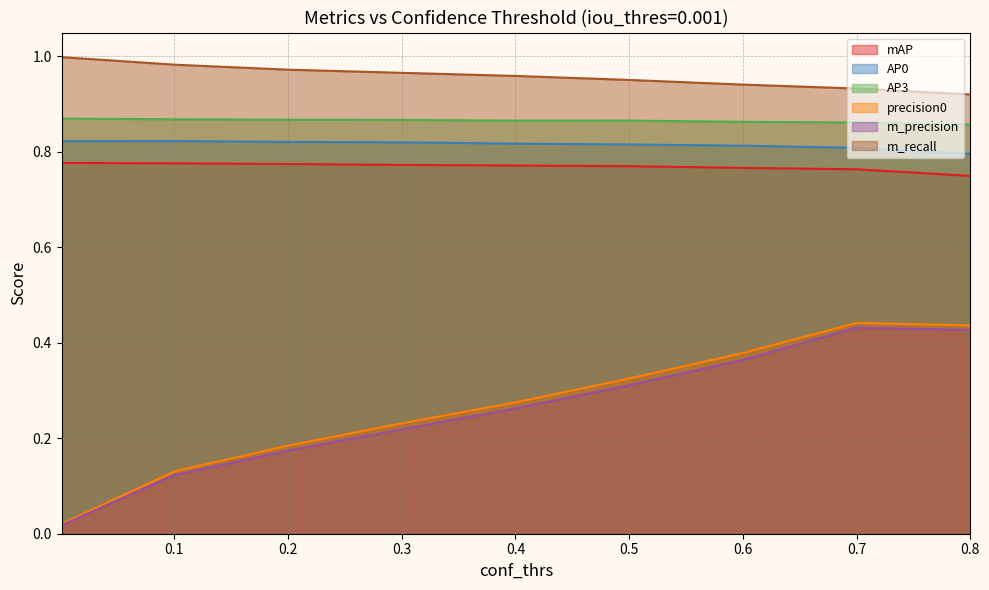

Which series has the widest spread of values?

precision0